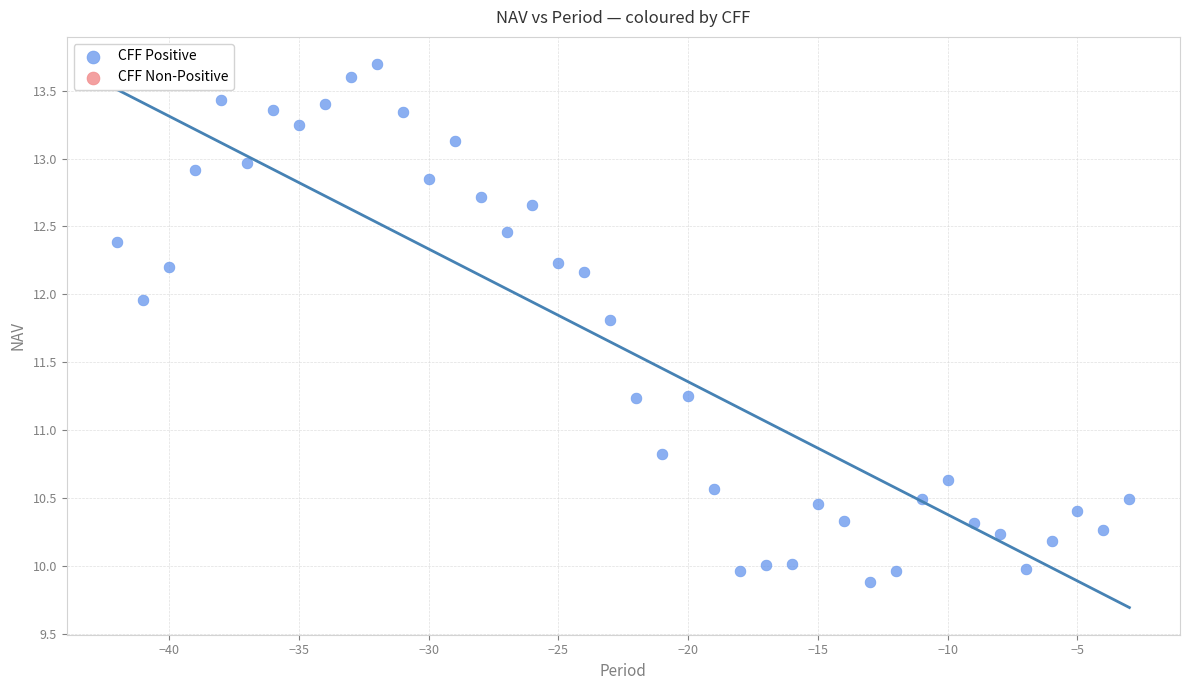

What is the range of X values (max minus min)?

39.0